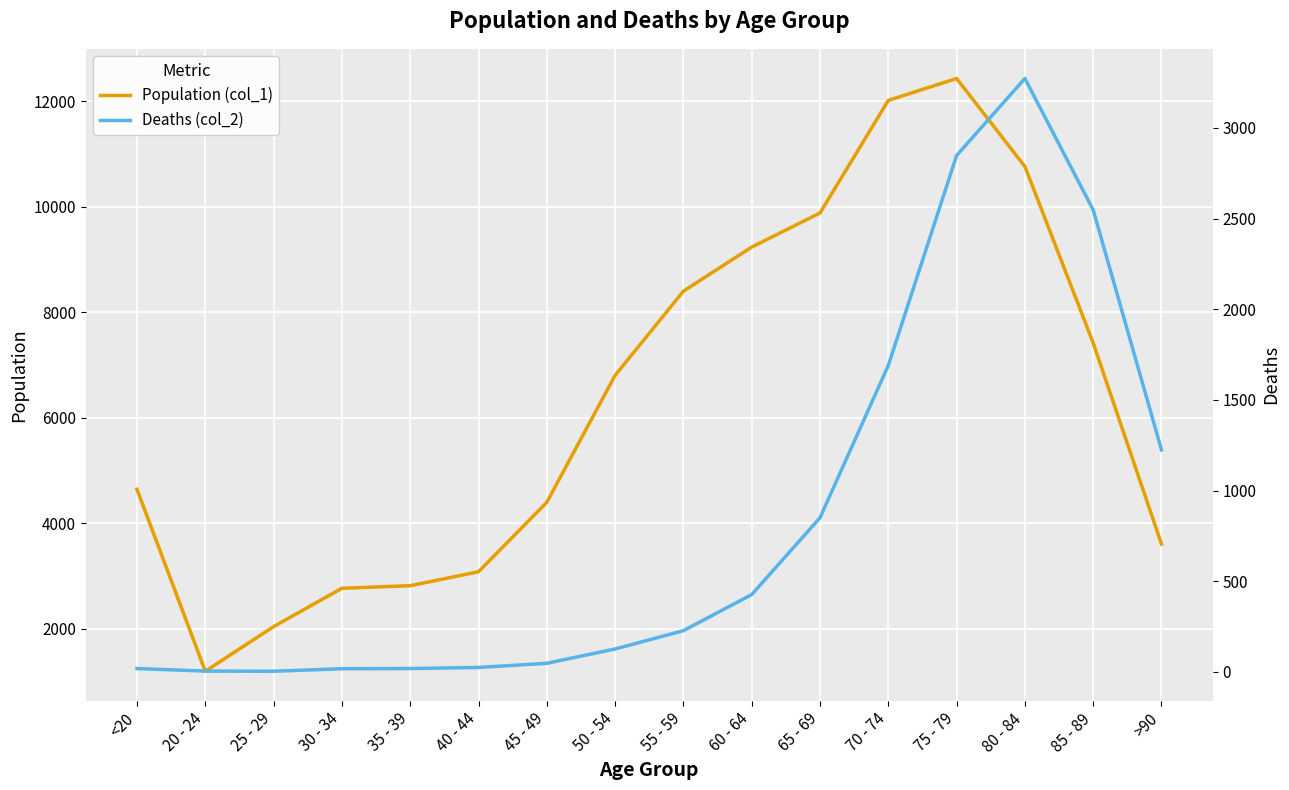

Reading left to right, extract all data points from this chart.

Population (col_1): 4641	1191	2038	2765	2814	3078	4396	6803	8400	9236	9883	12018	12434	10764	7417	3604
Deaths (col_2): 18	4	3	17	18	24	47	126	227	426	850	1690	2848	3273	2548	1224